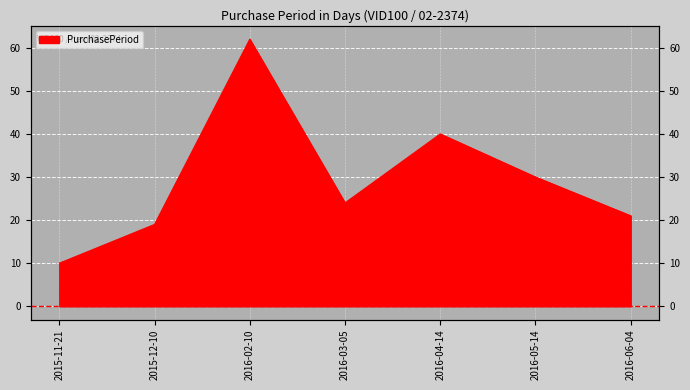

How many lines are shown in the chart?

1